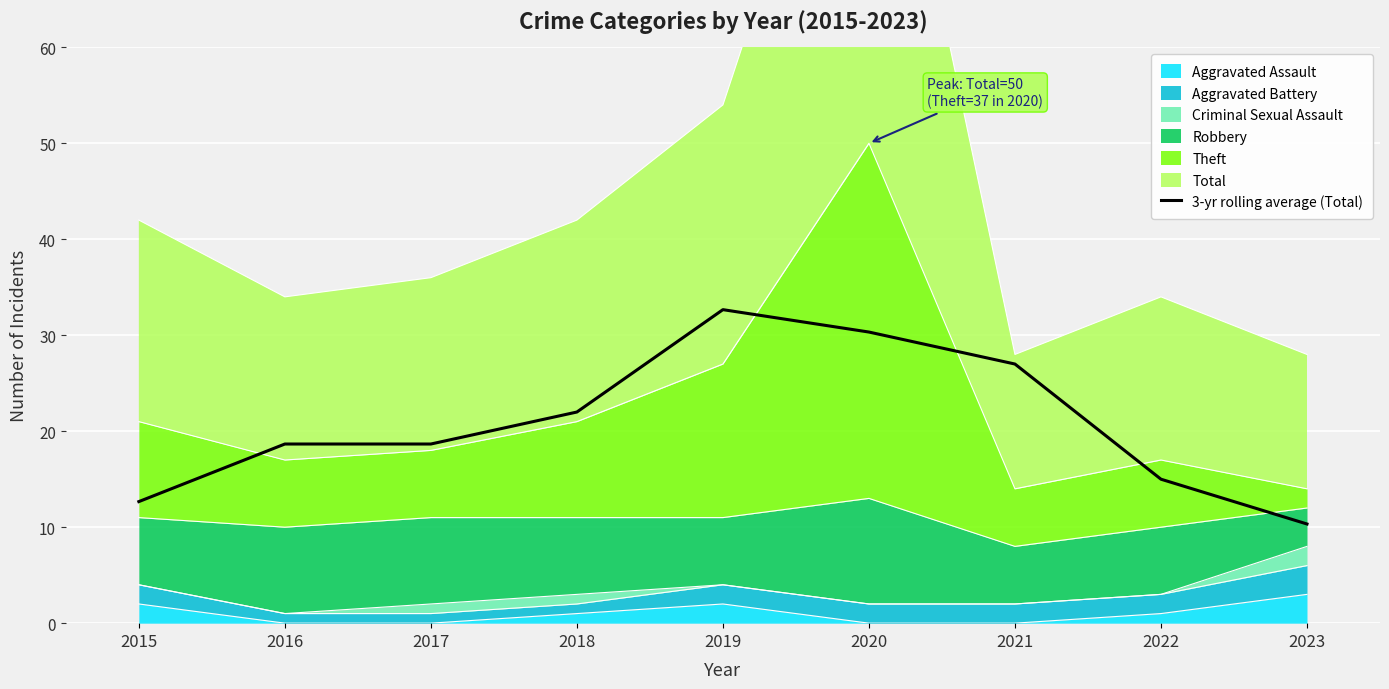

How many lines are shown in the chart?

1